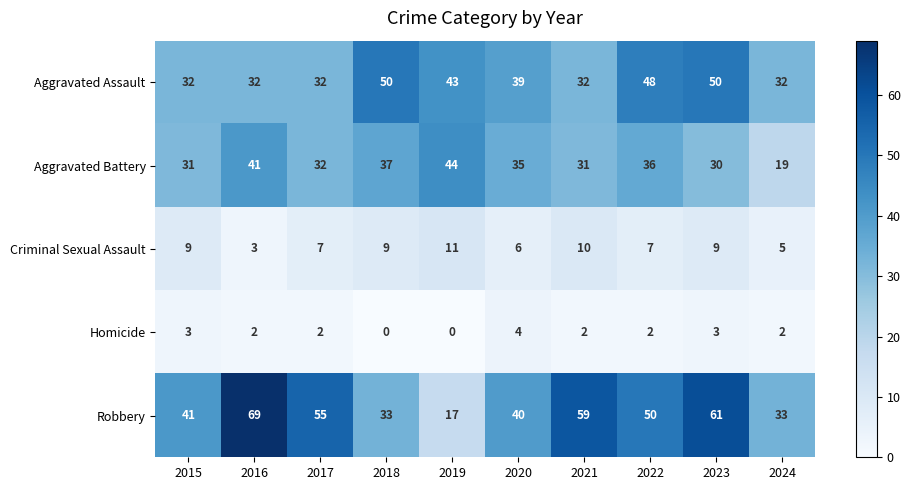

How many categories are shown in the chart?

10